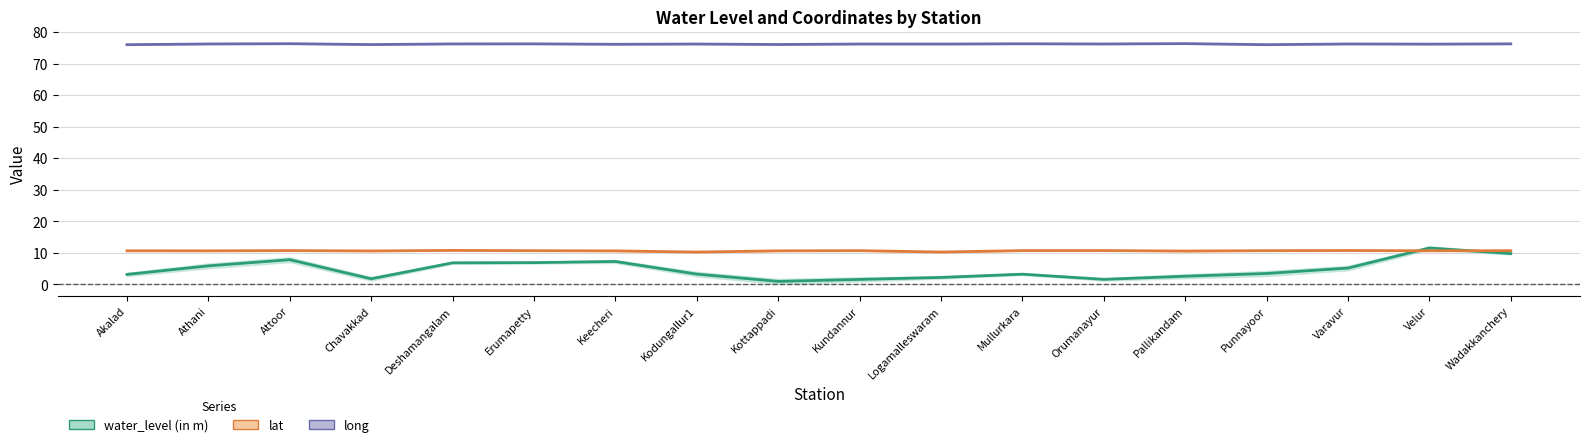

What are all the series names shown in the legend?

water_level (in m), lat, long